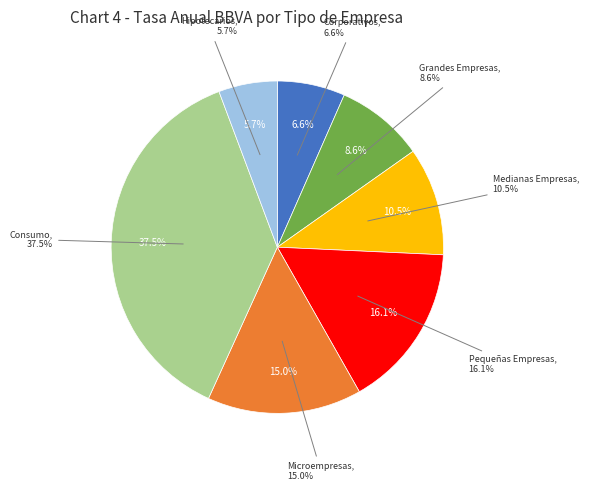

Between Consumo and Medianas Empresas, which is larger?

Consumo